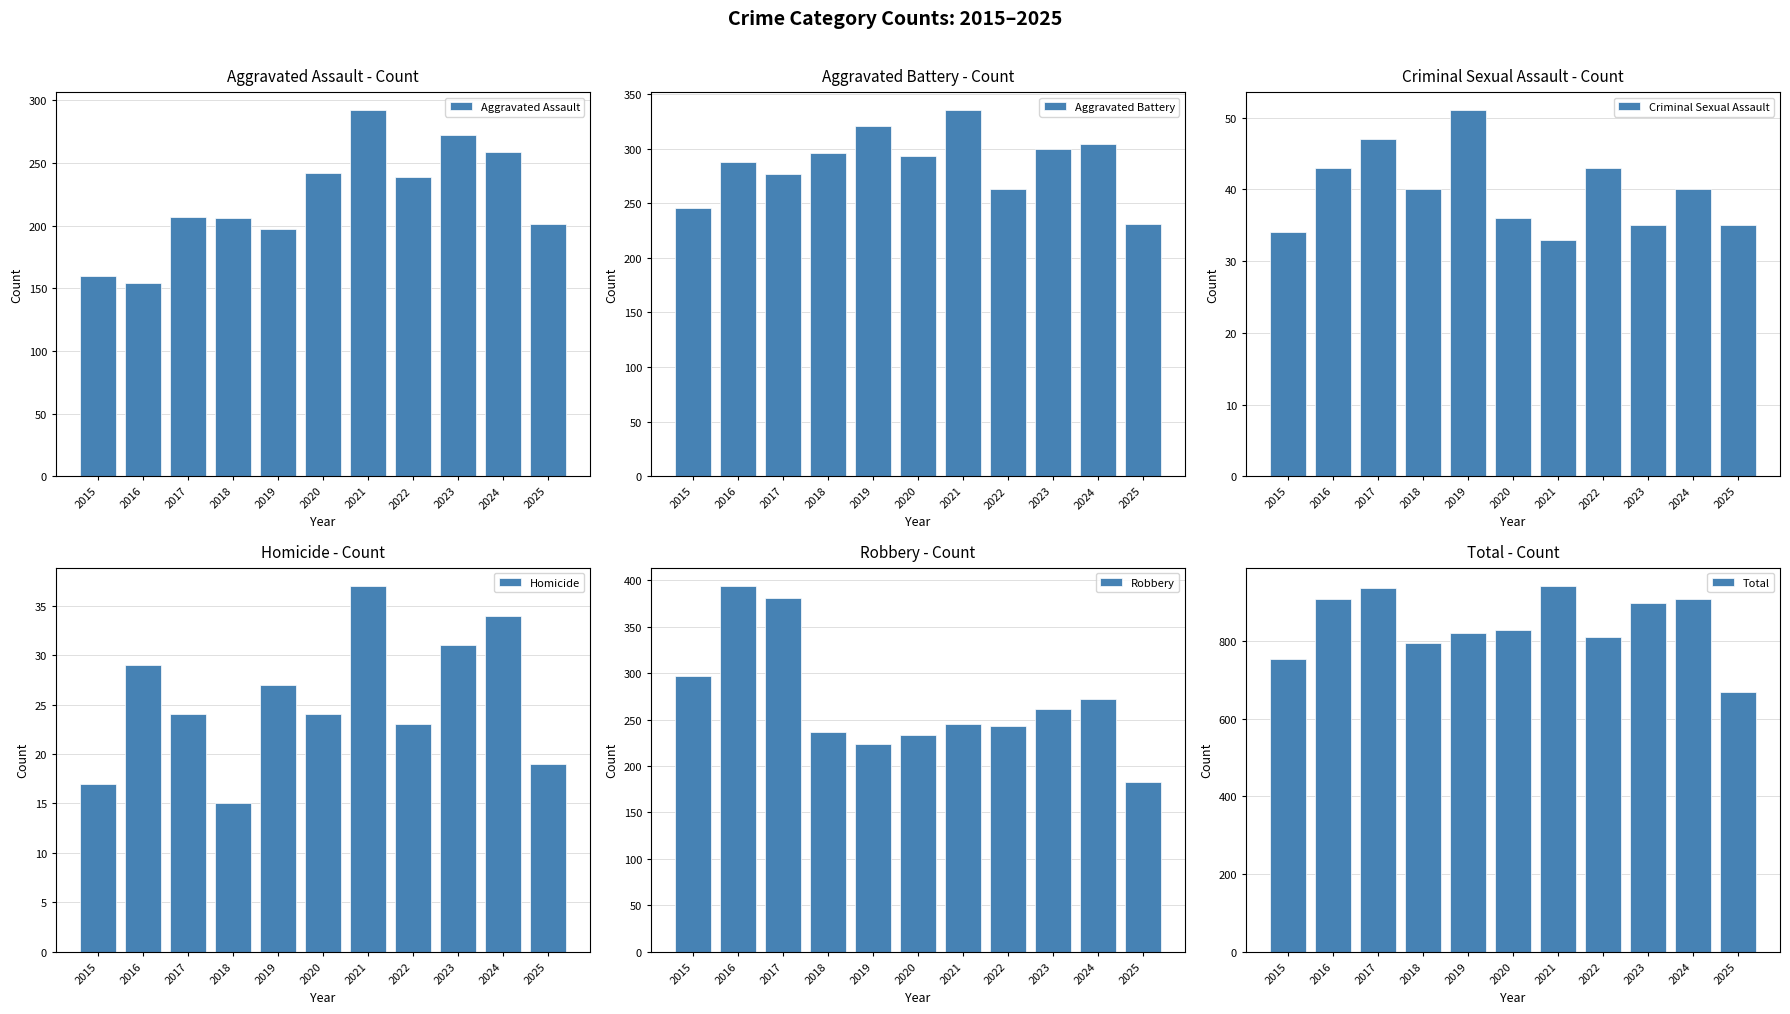

What is the difference between the second highest and minimum values in the Robbery series?

198